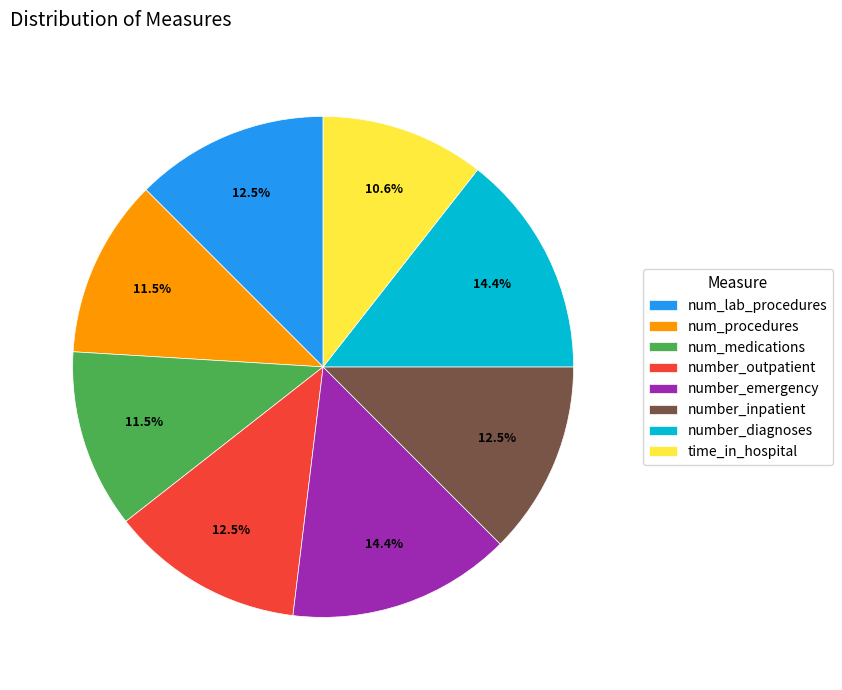

Approximately how many times larger is the value at num_lab_procedures compared to number_inpatient?

1.0